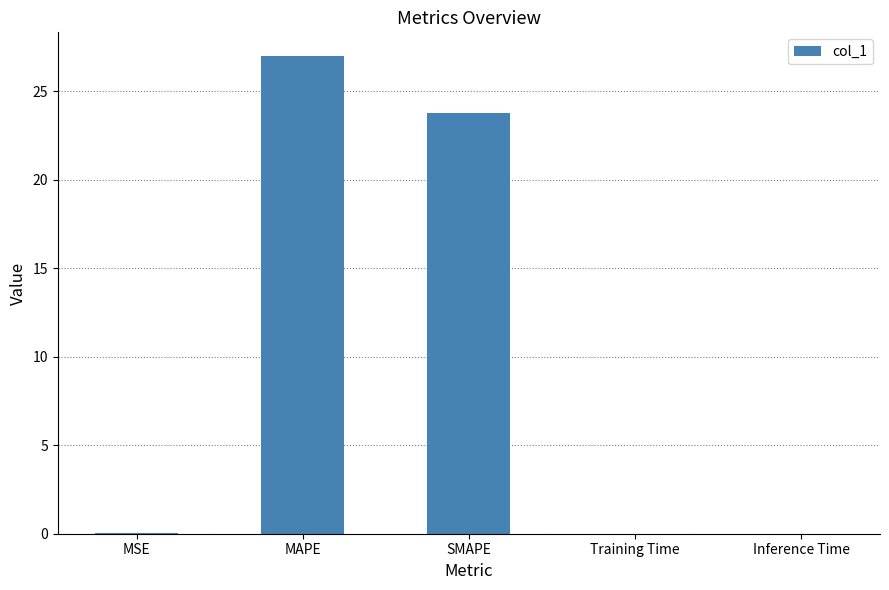

What is the change in value from SMAPE to Inference Time?

-23.8